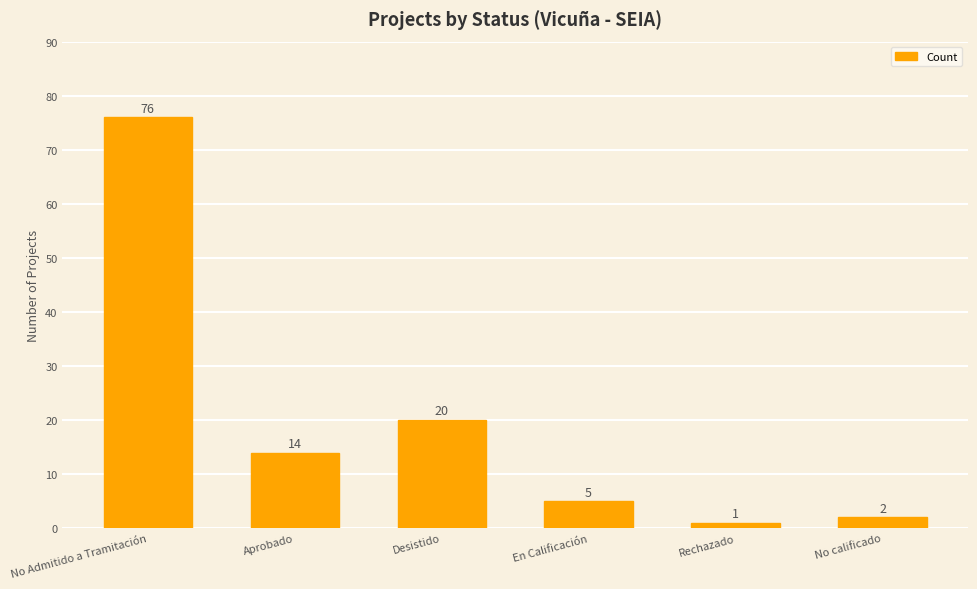

Reading left to right, list all the values displayed in this chart.

No Admitido a Tramitación=76	Aprobado=14	Desistido=20	En Calificación=5	Rechazado=1	No calificado=2